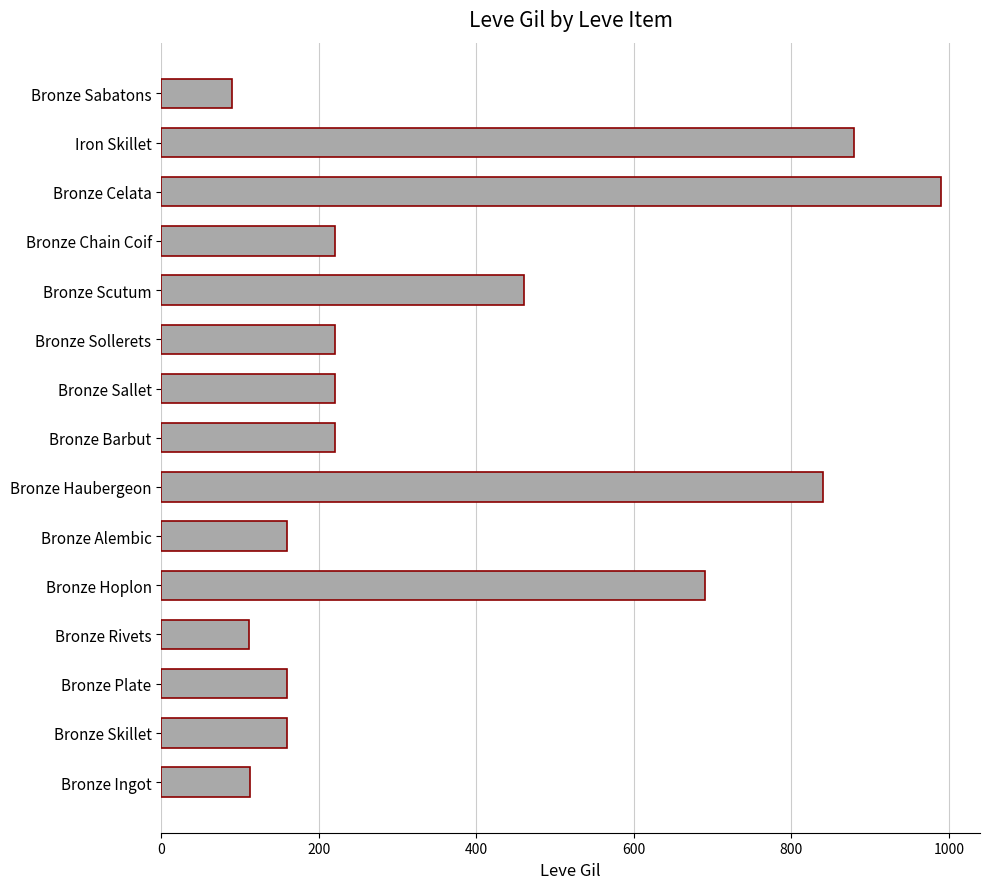

True or false: the data shows 82 at Bronze Alembic.

False